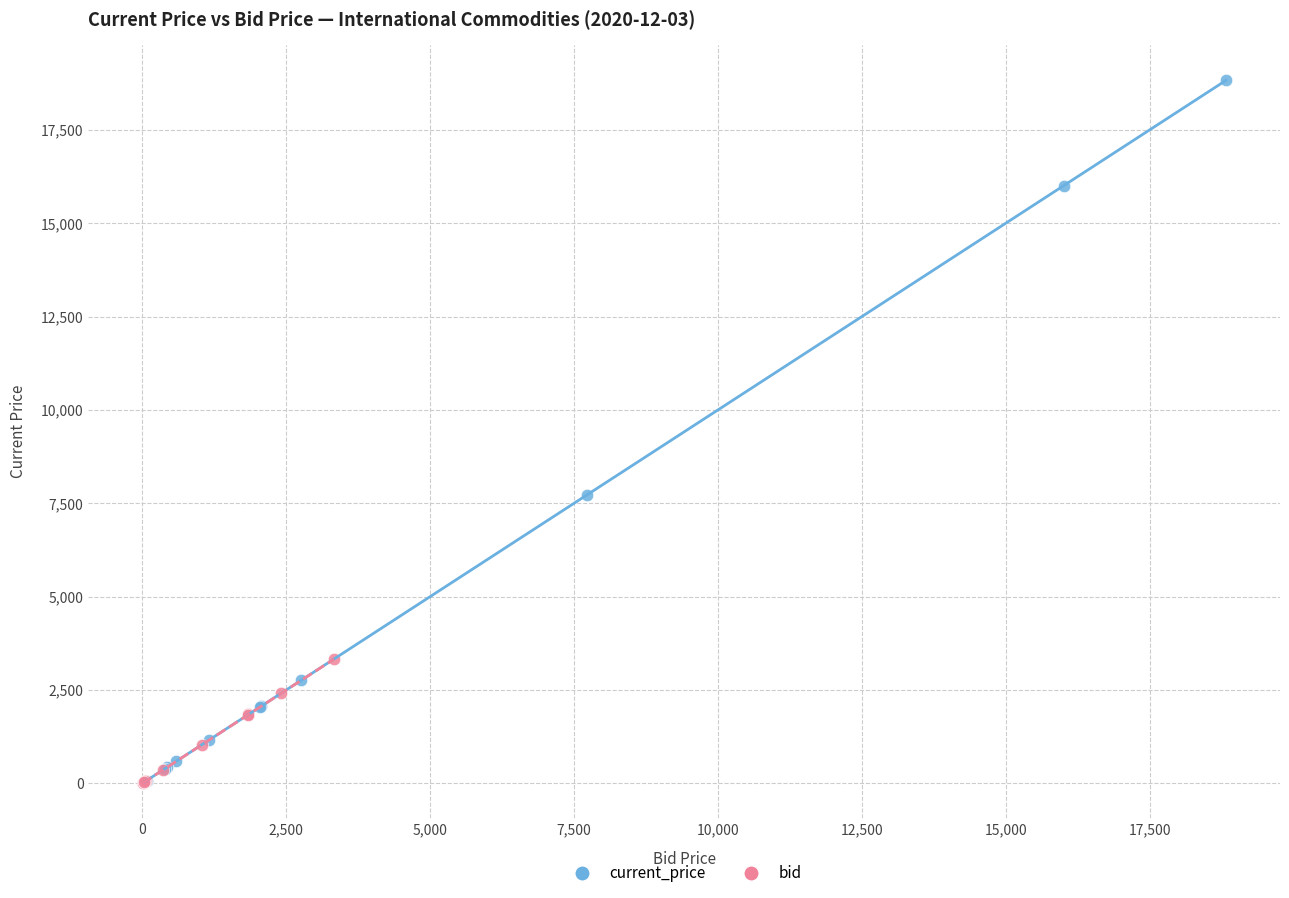

Which series contains the highest Y value?

current_price